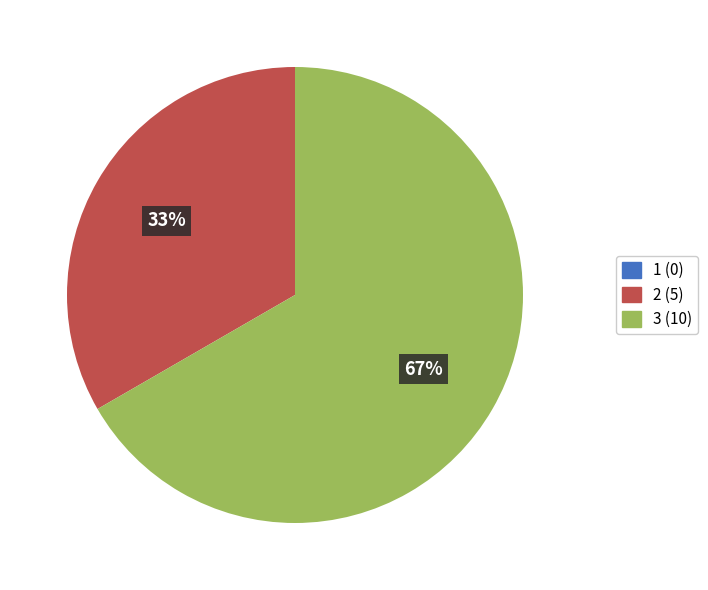

Does 3 represent more than half of the total?

Yes